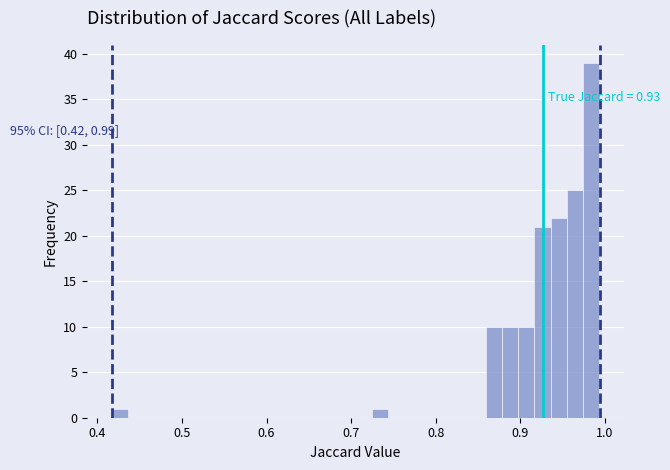

Around what value on the x-axis is the tallest bar? Give the approximate position of its centre, as read against the axis.

0.98